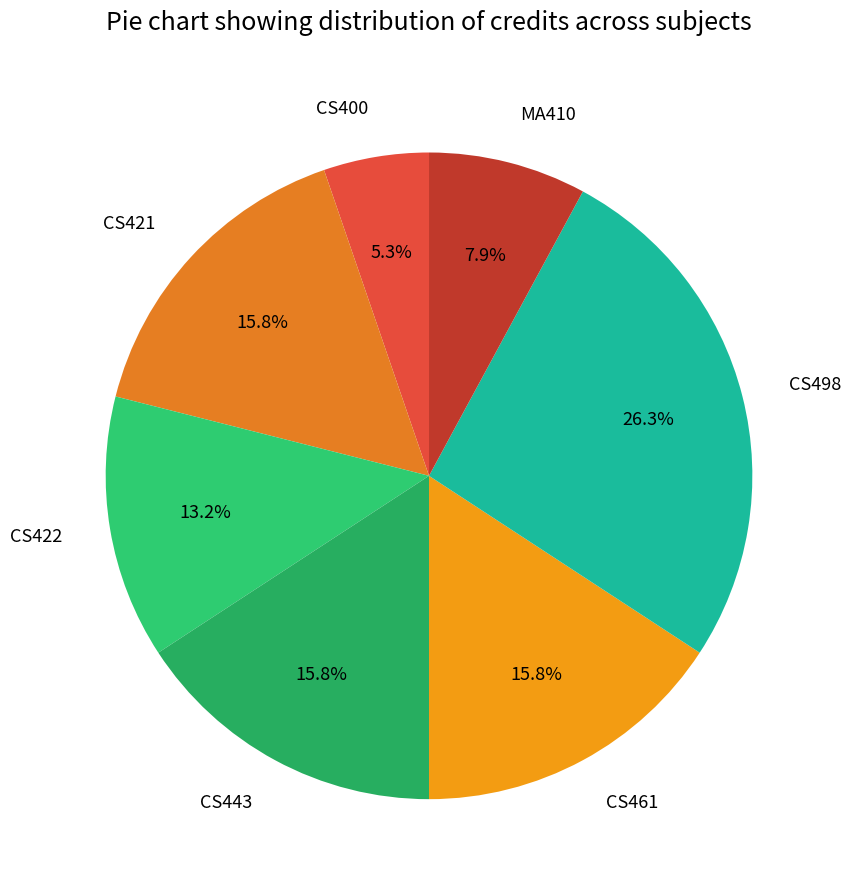

Which has a higher value, CS443 or CS400?

CS443